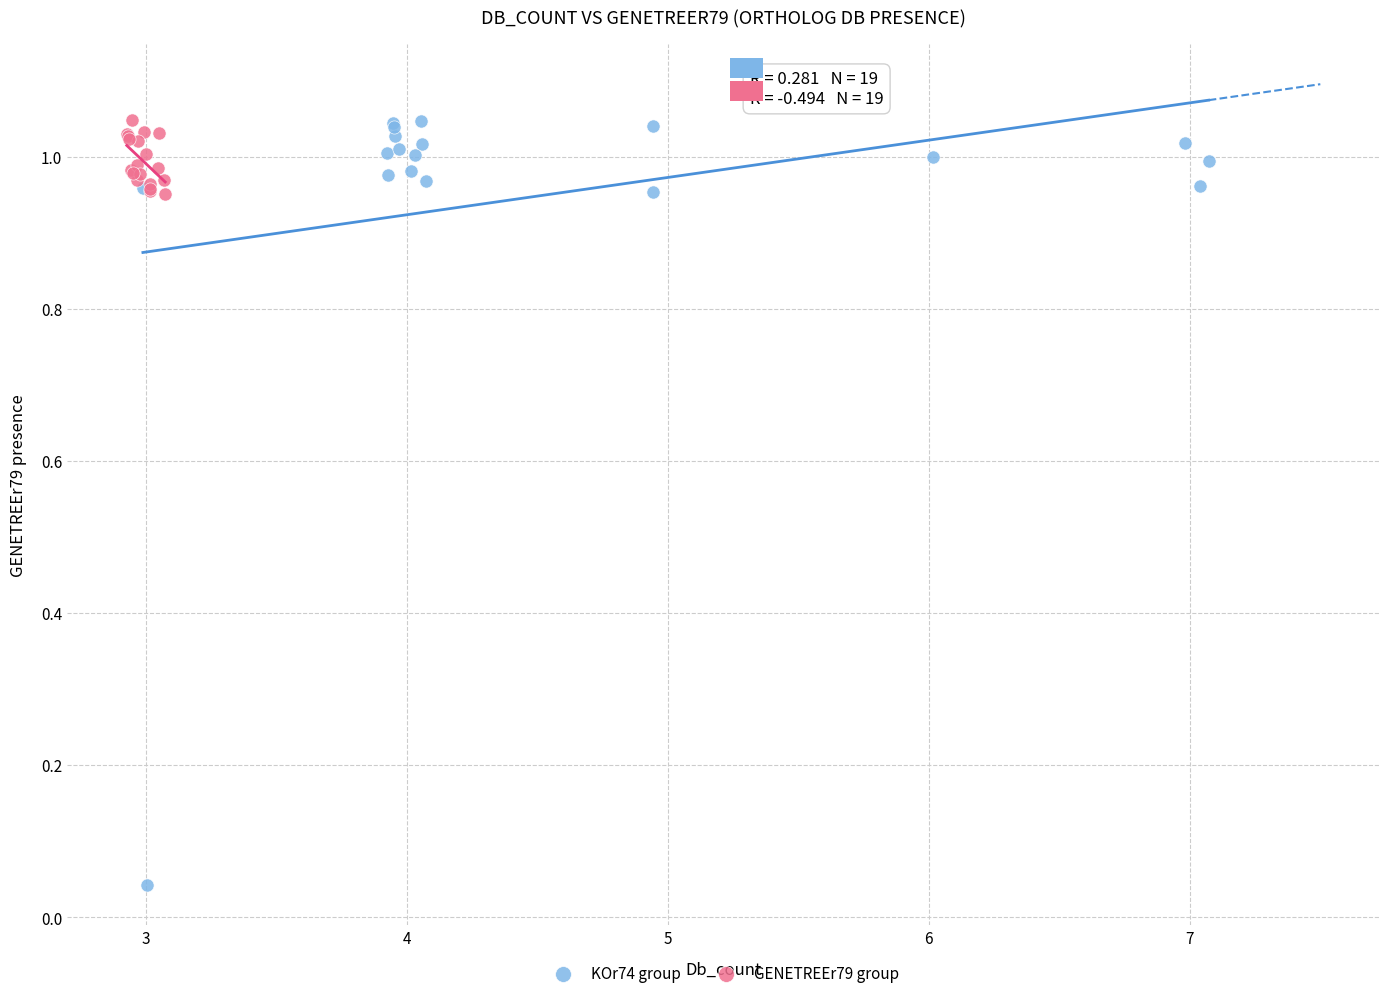

Which series contains the lowest Y value?

KOr74 group